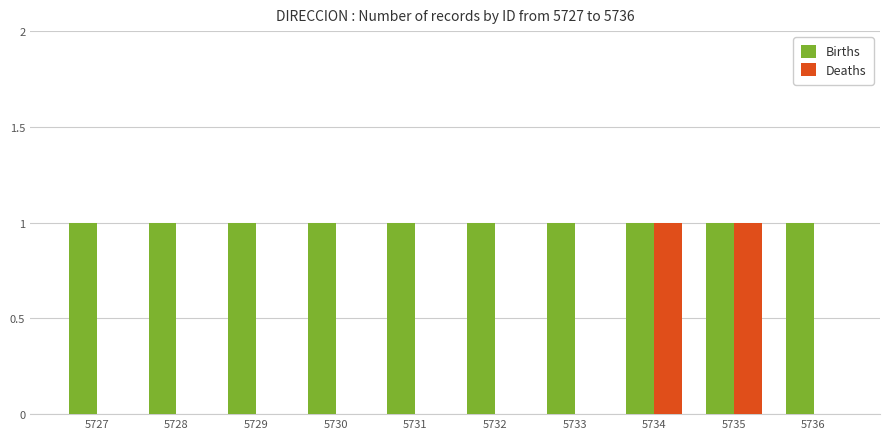

Are the bars horizontal?

No